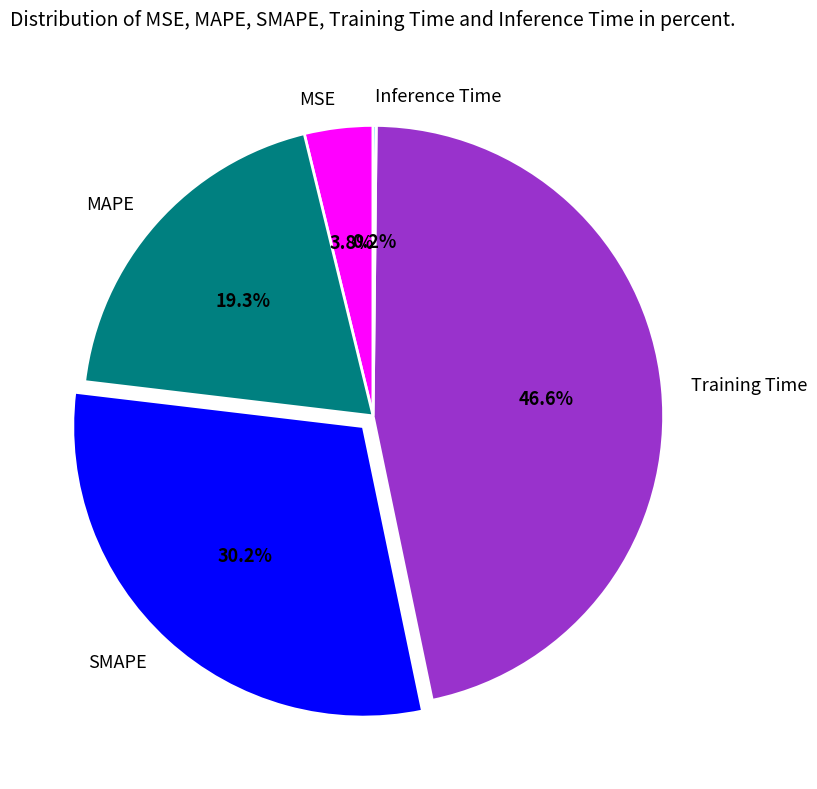

Does any single category account for the majority?

No